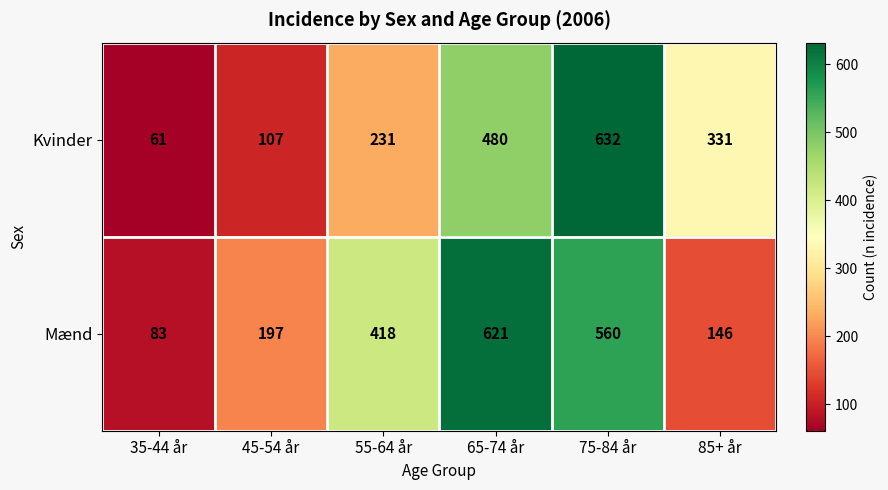

Rank the series at 65-74 år from lowest to highest value.

Kvinder, Mænd